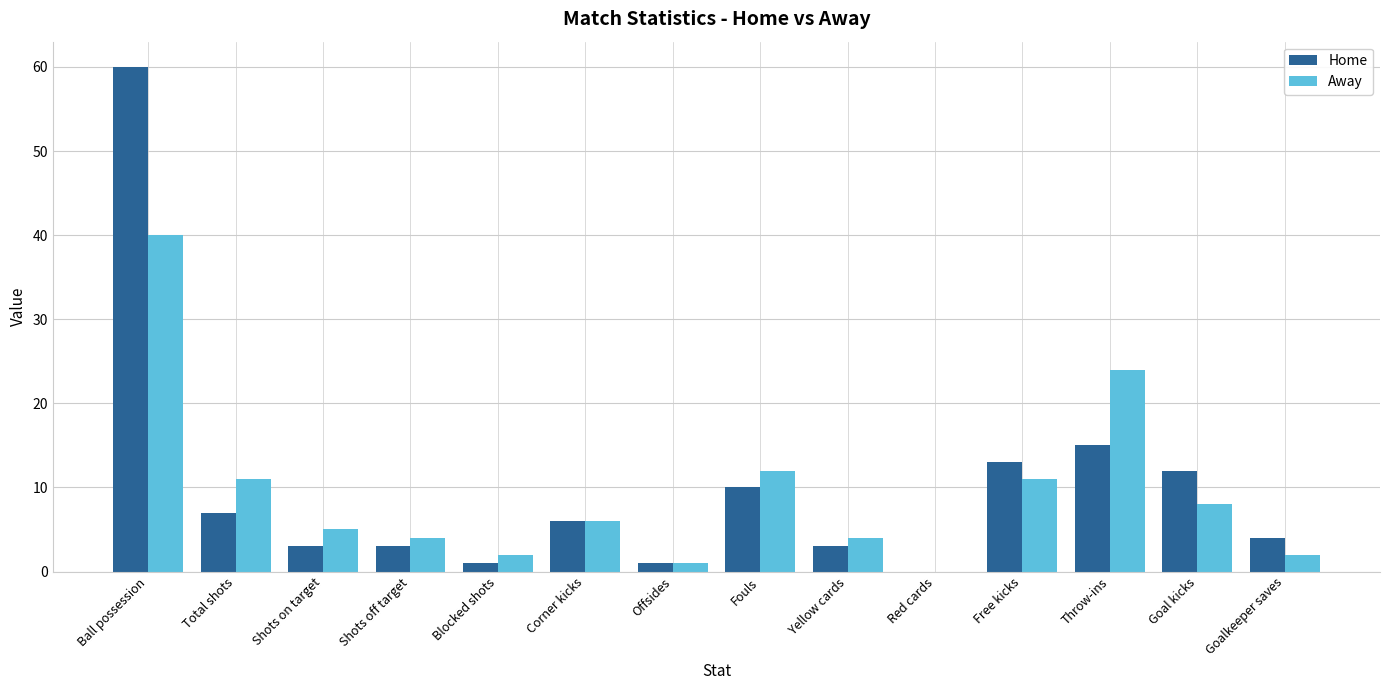

Is it true that Away equals 24 at Throw-ins?

True